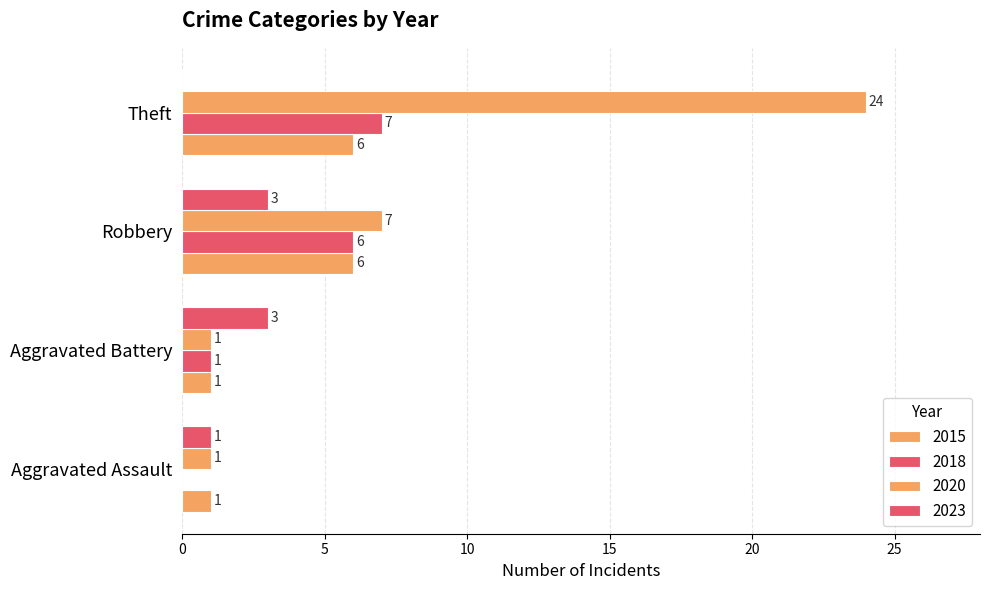

How many positive values does the 2023 series have?

3